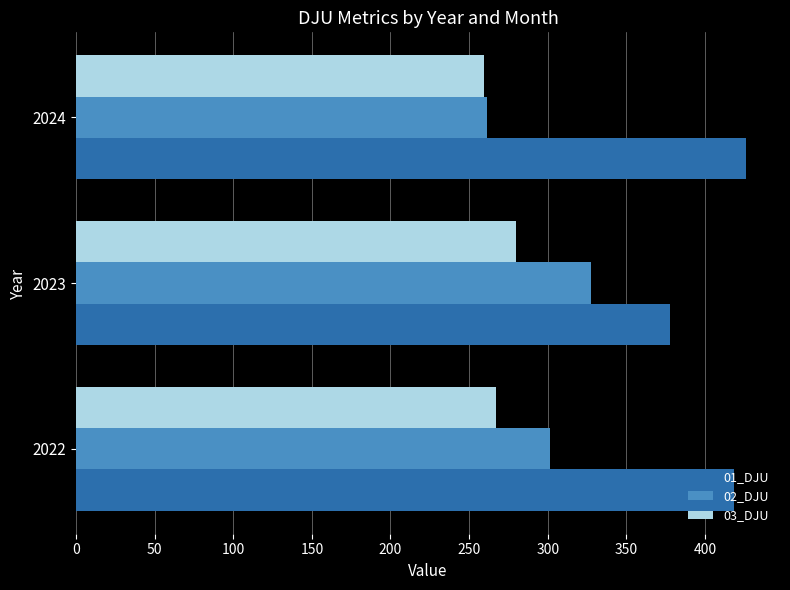

What is the spread (max minus min) of values at 2022?

151.7